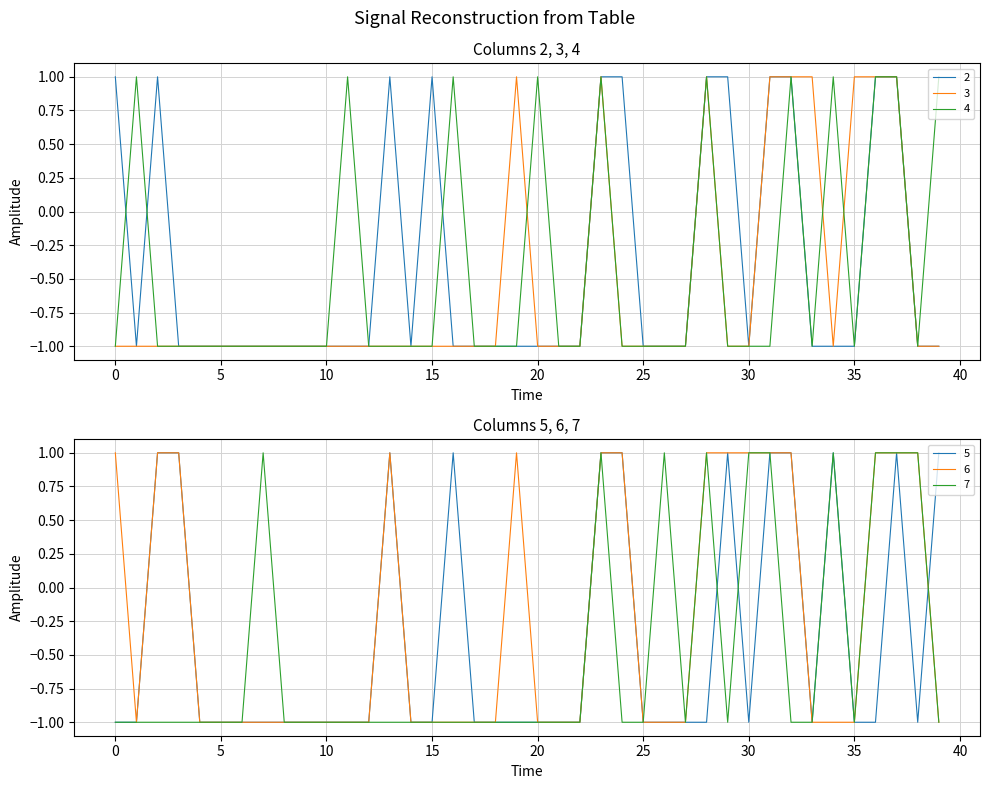

At which category does 3 reach its first local valley?

34